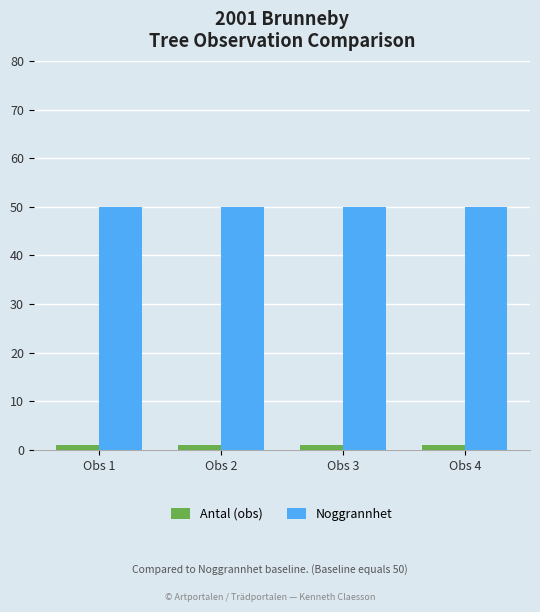

What is the sum of all Noggrannhet values?

200